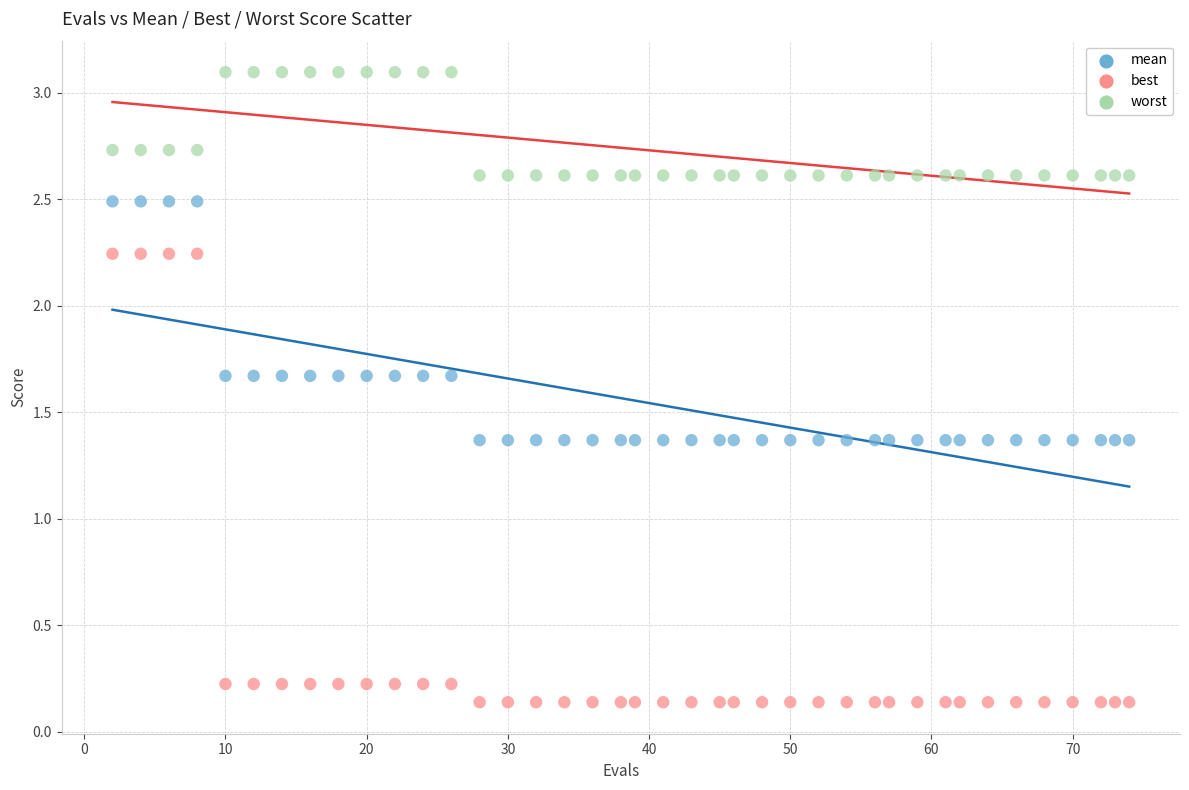

Which series contains the highest Y value?

worst